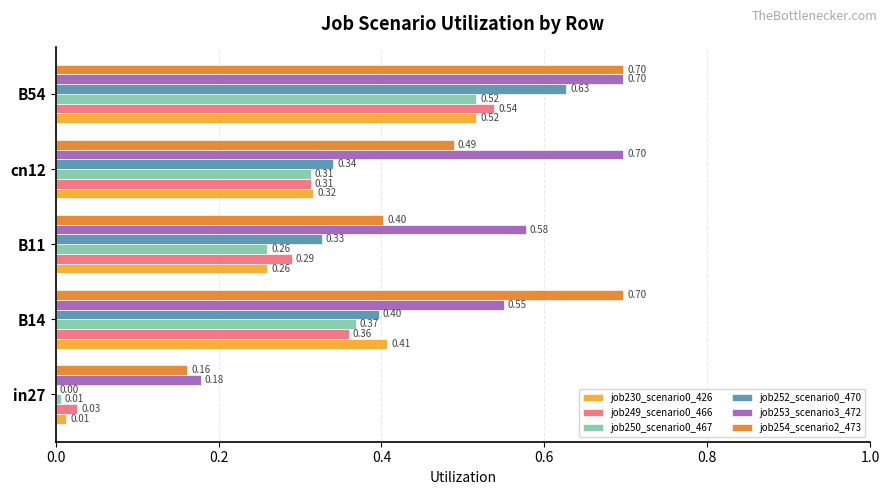

Which series has the largest total across all categories?

job253_scenario3_472